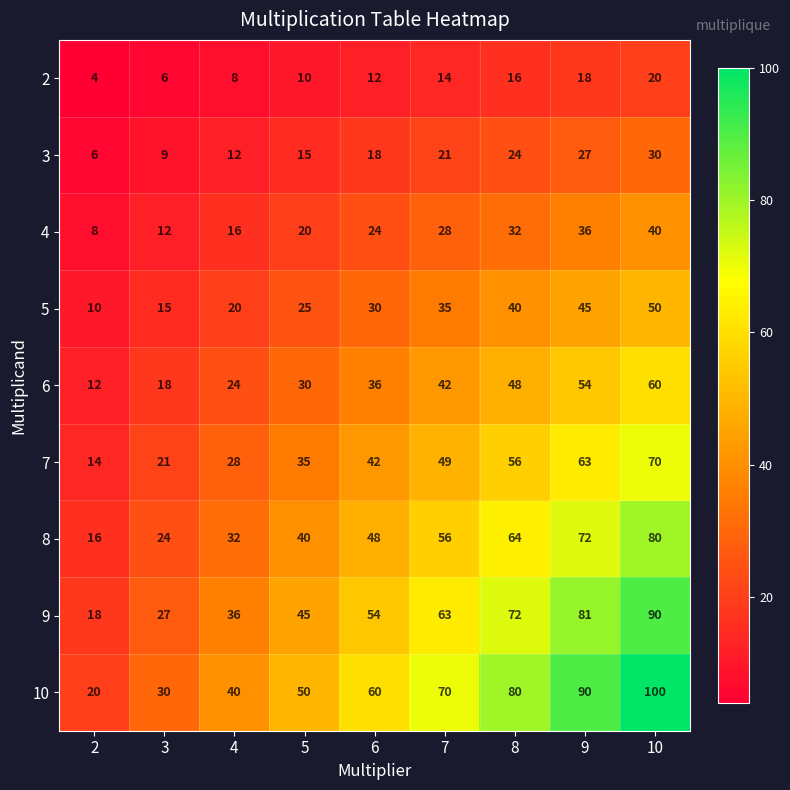

At which category is the sum across all series the highest?

10